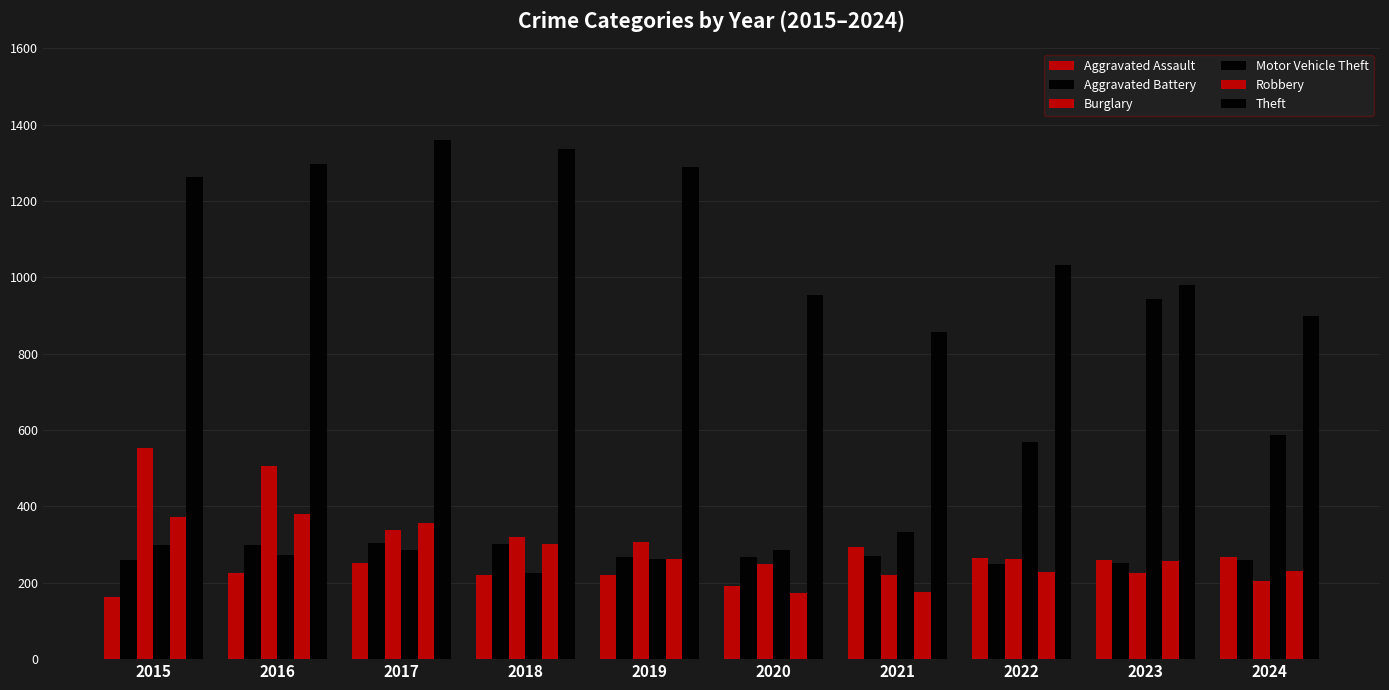

How many data points in Theft are less than 1263?

5